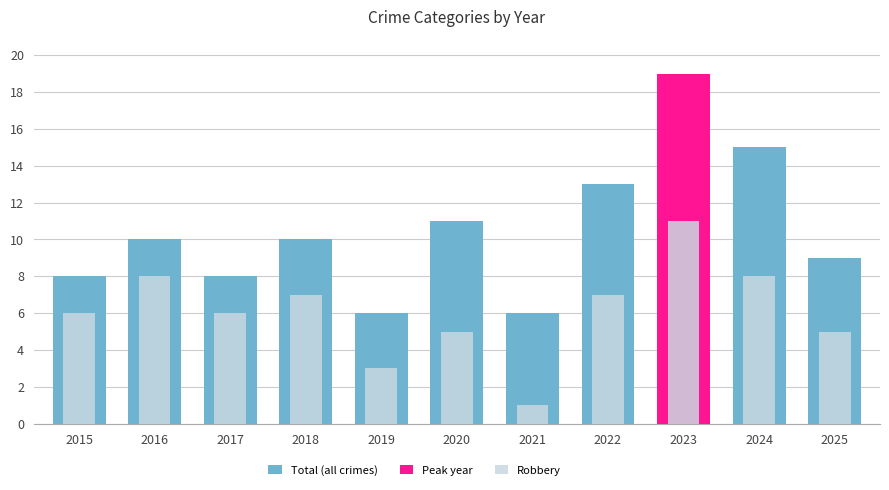

How many values in the Robbery series exceed 6?

5